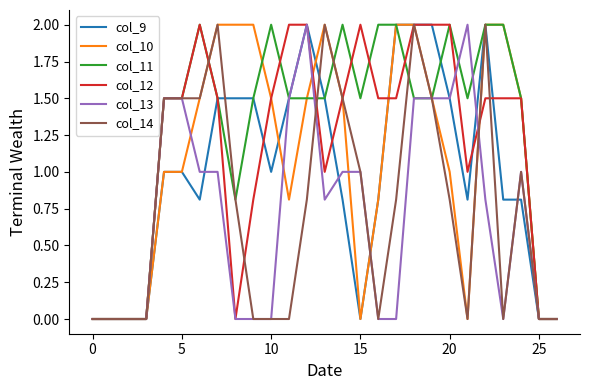

Is this an area chart (filled region under the line)?

No